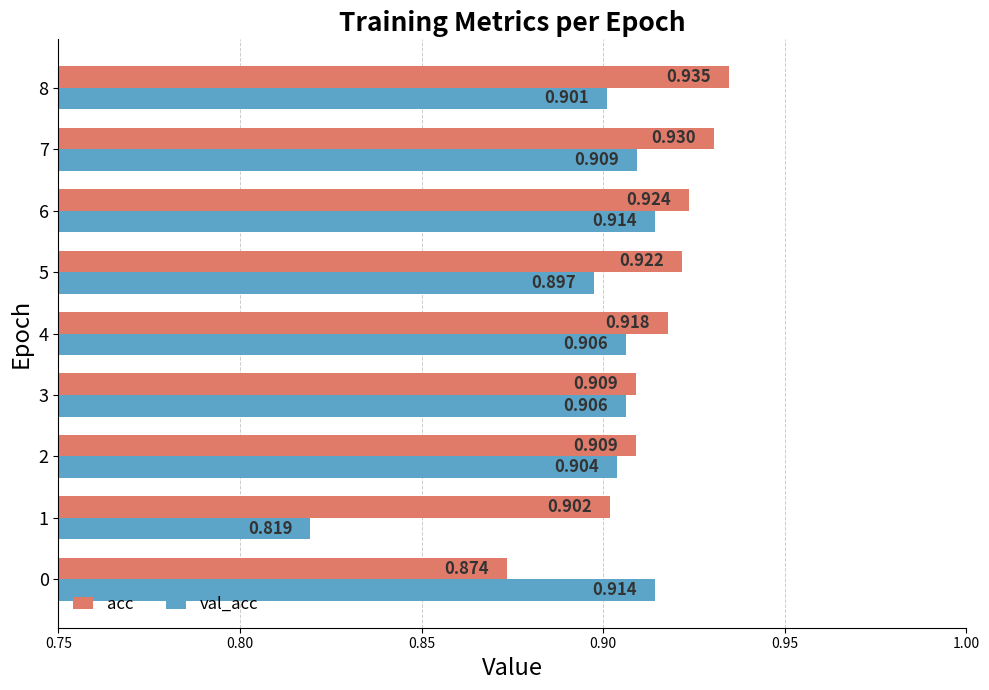

How many categories are shown in the chart?

9